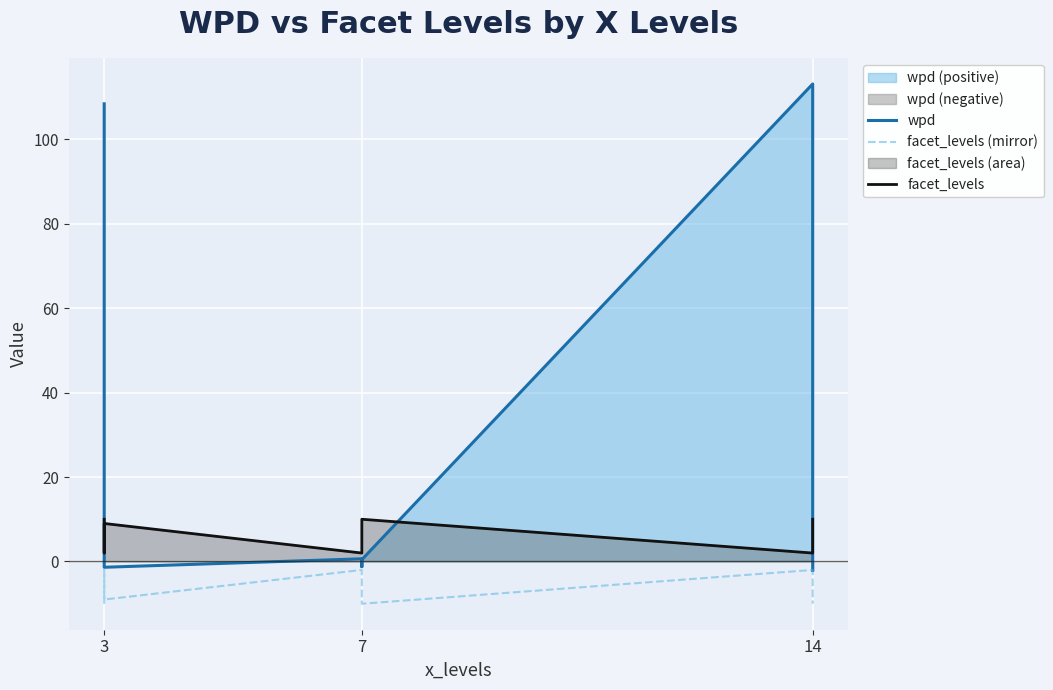

What is the sum of the facet_levels (mirror) values at 7 and 14?

-12.0